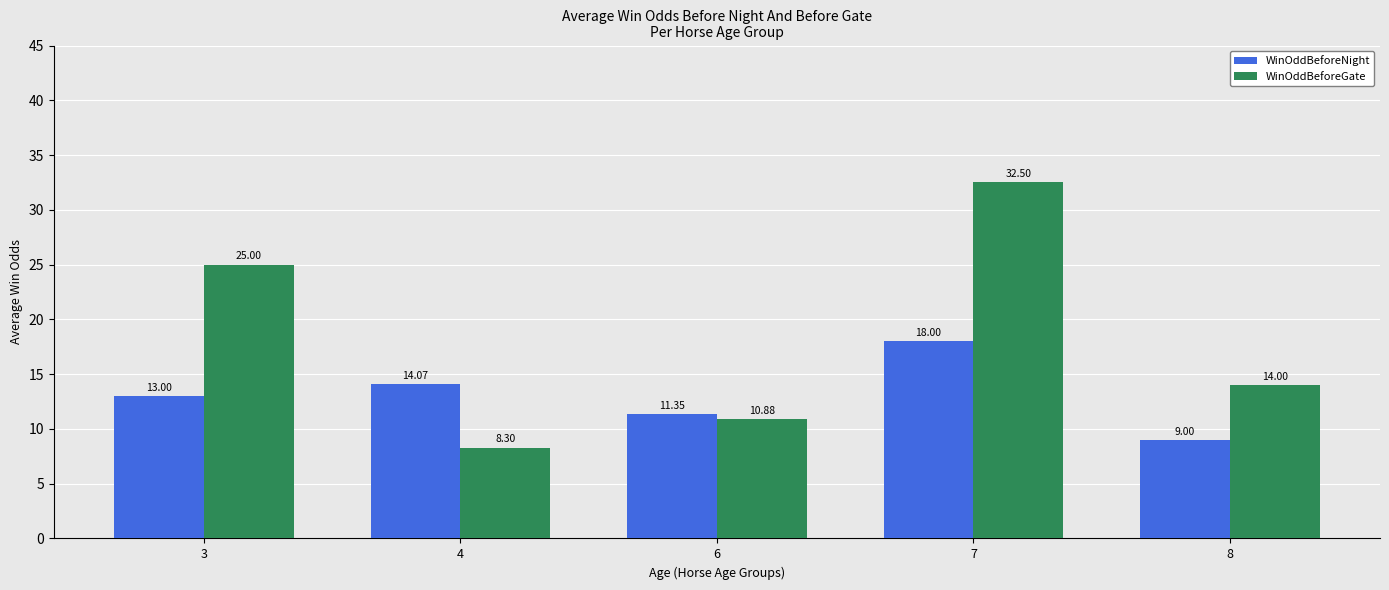

What is the spread (max minus min) of values at 7?

14.5